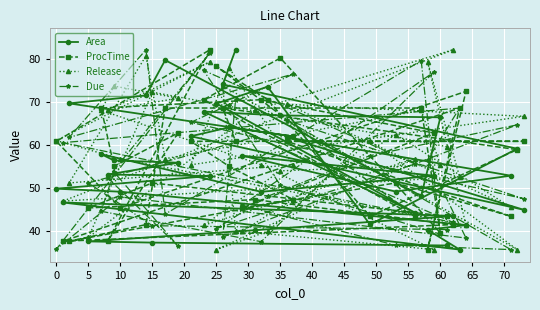

Which series has the largest total across all categories?

Release